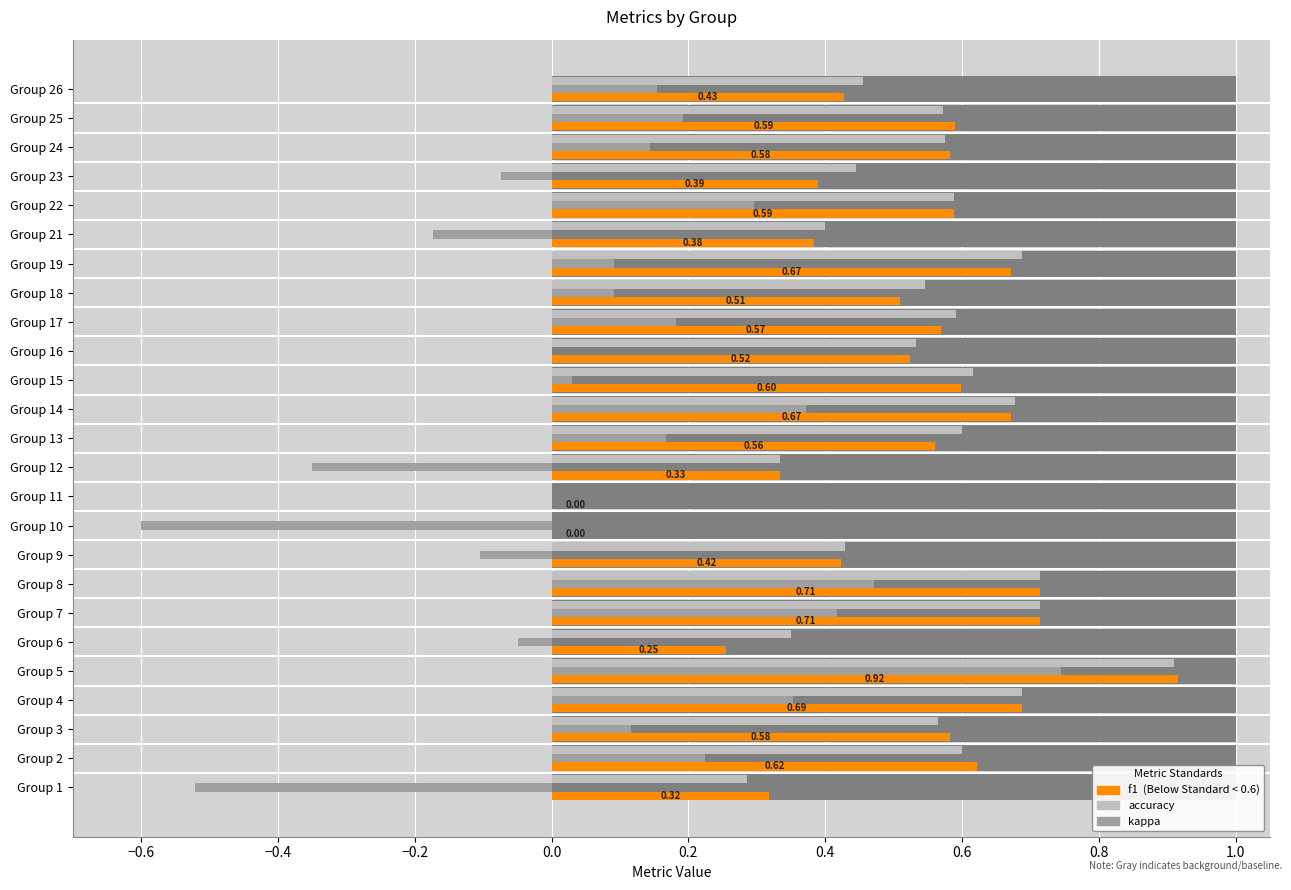

Which series has the largest total across all categories?

accuracy